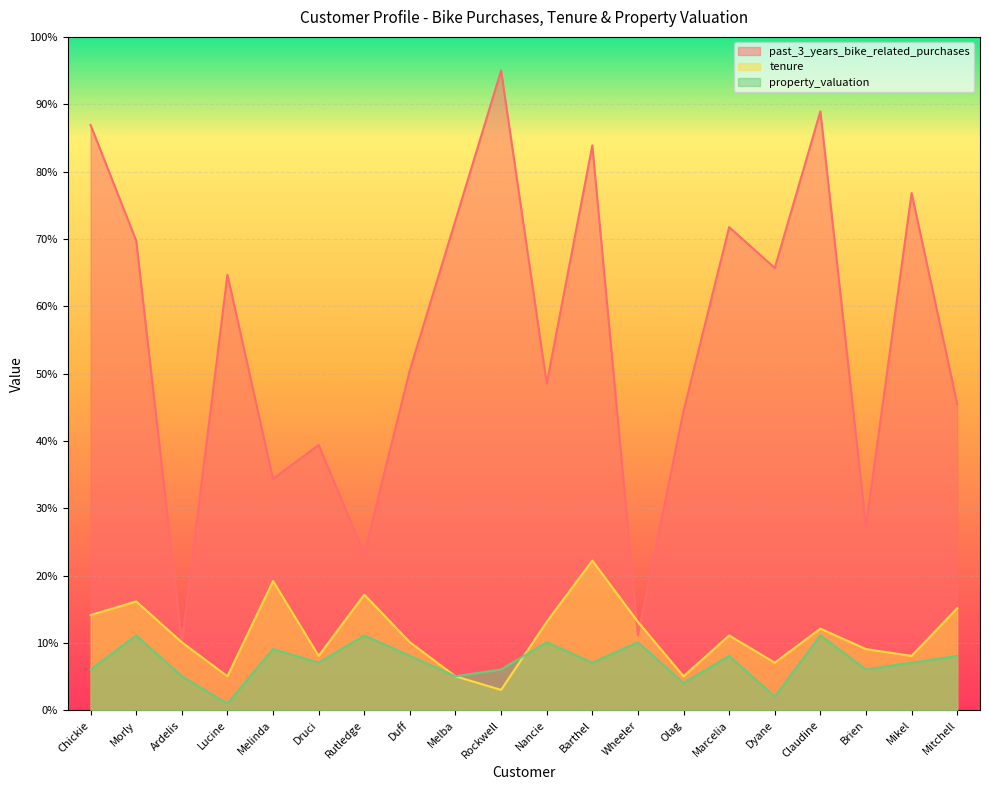

What is the label of the 10th point from the right?

Nancie